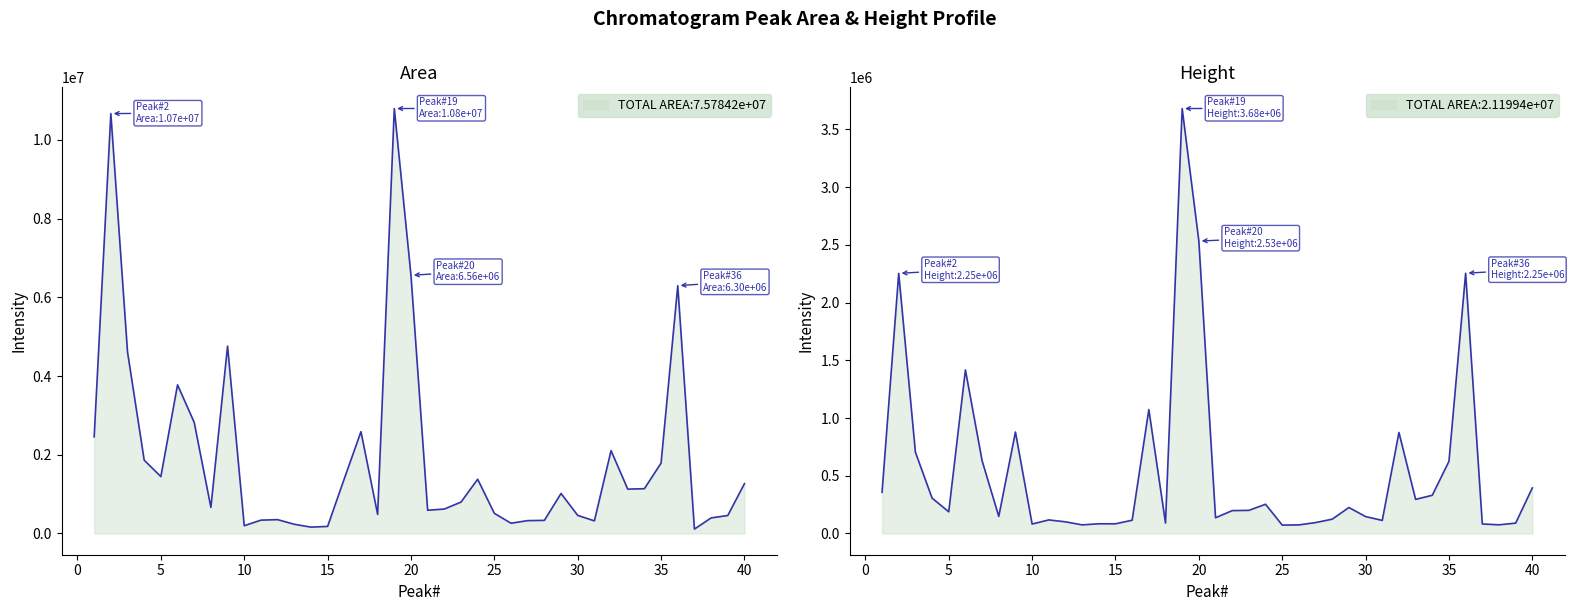

Is the value of Area at 33 greater than the value of Height at 30?

Yes